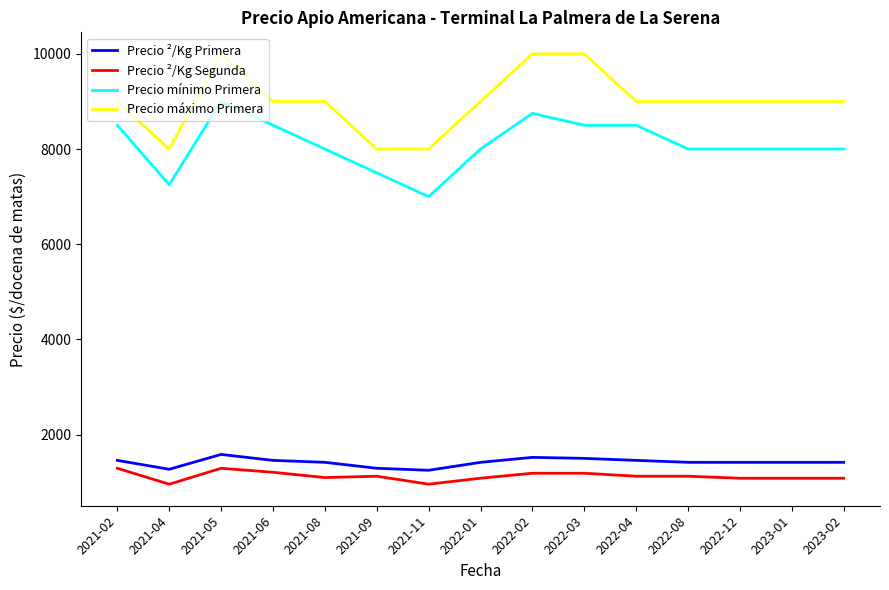

Where does the Precio ²/Kg Primera series first go above 1417?

2021-02